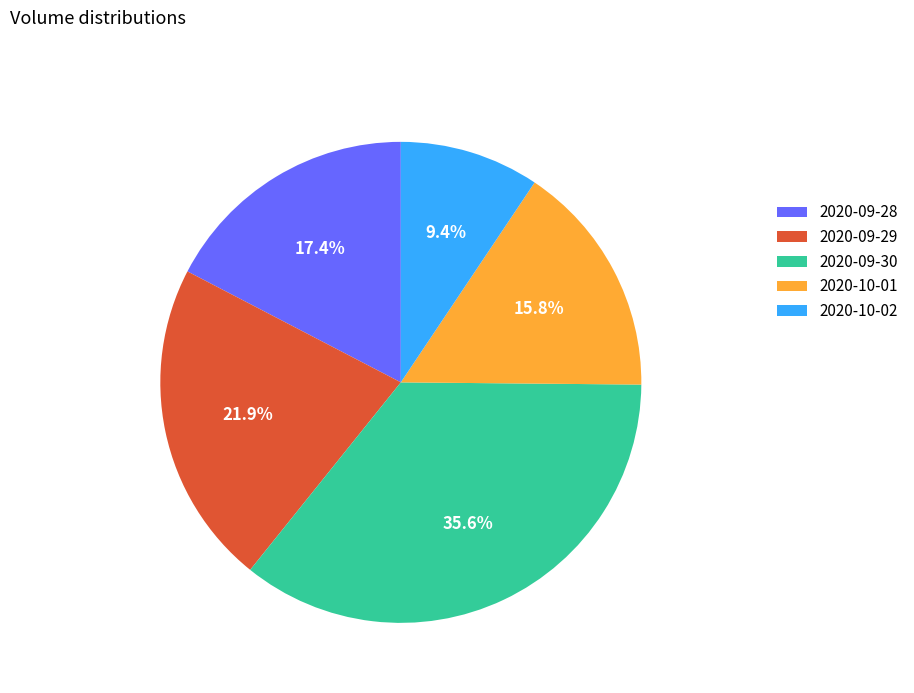

Rank the categories by value from lowest to highest.

2020-10-02, 2020-10-01, 2020-09-28, 2020-09-29, 2020-09-30